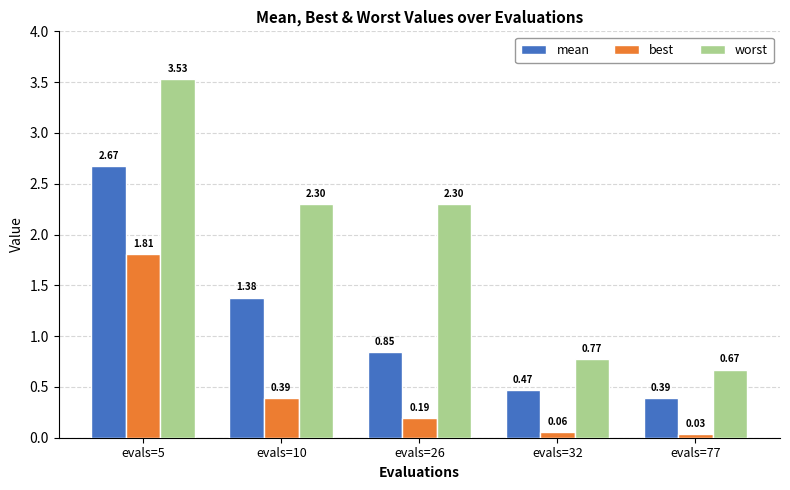

What is the difference between the worst values at evals=5 and evals=32?

2.8